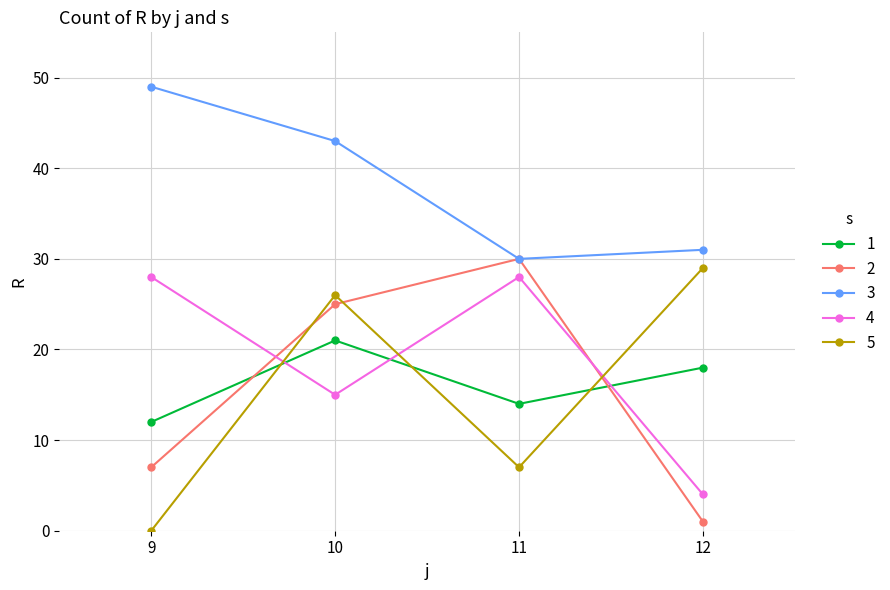

Count the number of data series in this chart.

5